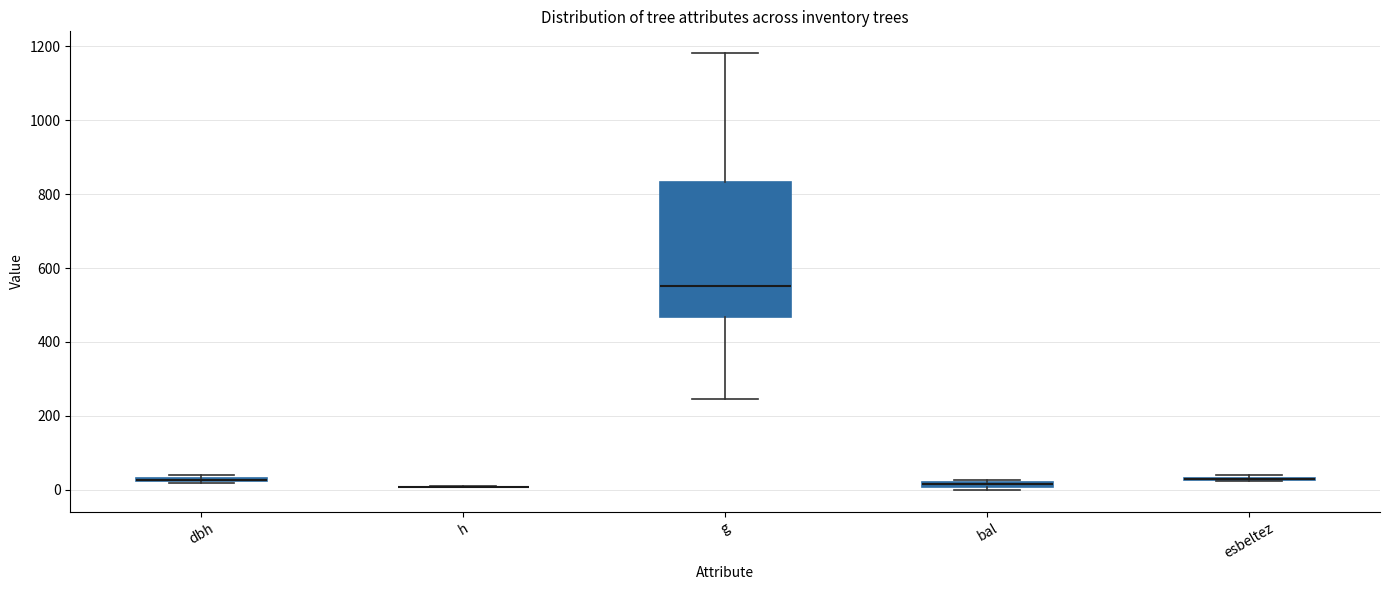

Which box is the tallest, from its lower edge to its upper edge?

g